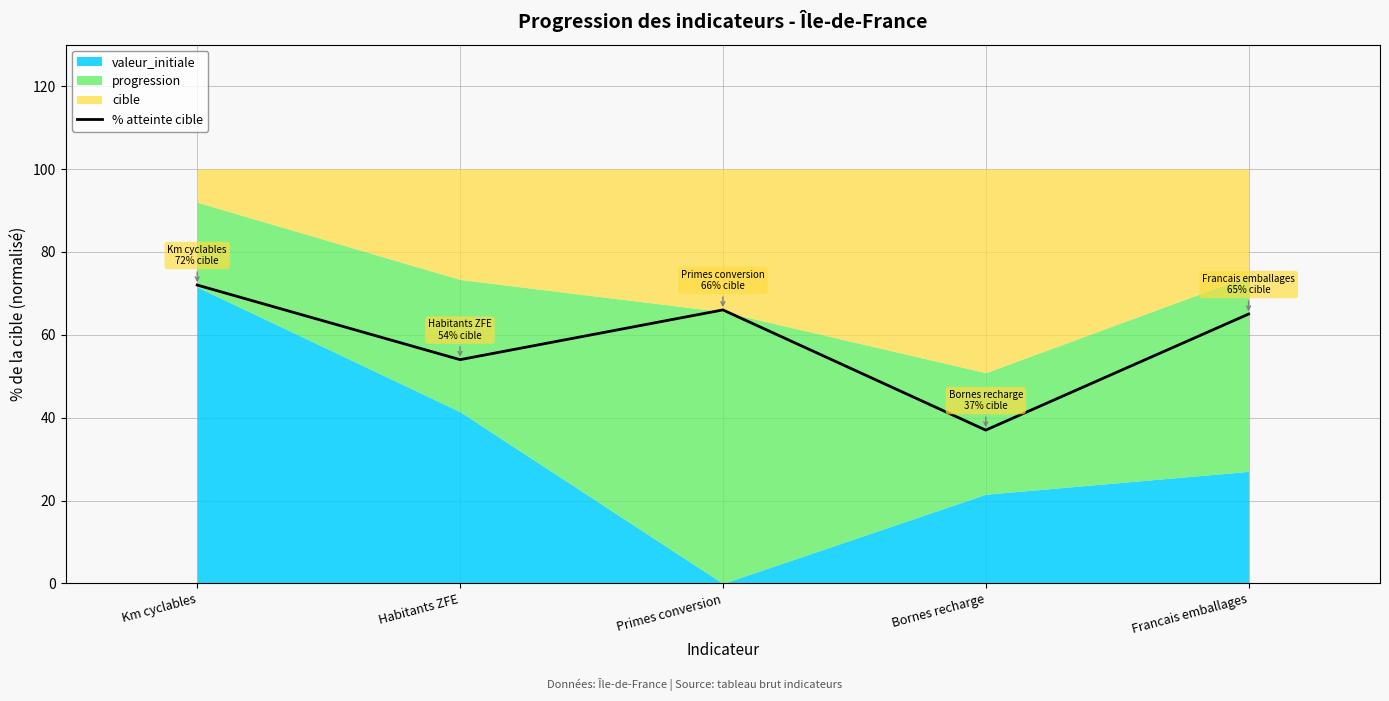

What is the difference between the values at Bornes recharge and Habitants ZFE?

17